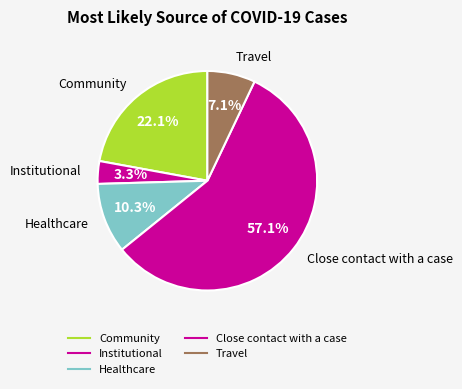

How many slices are in this pie chart?

5